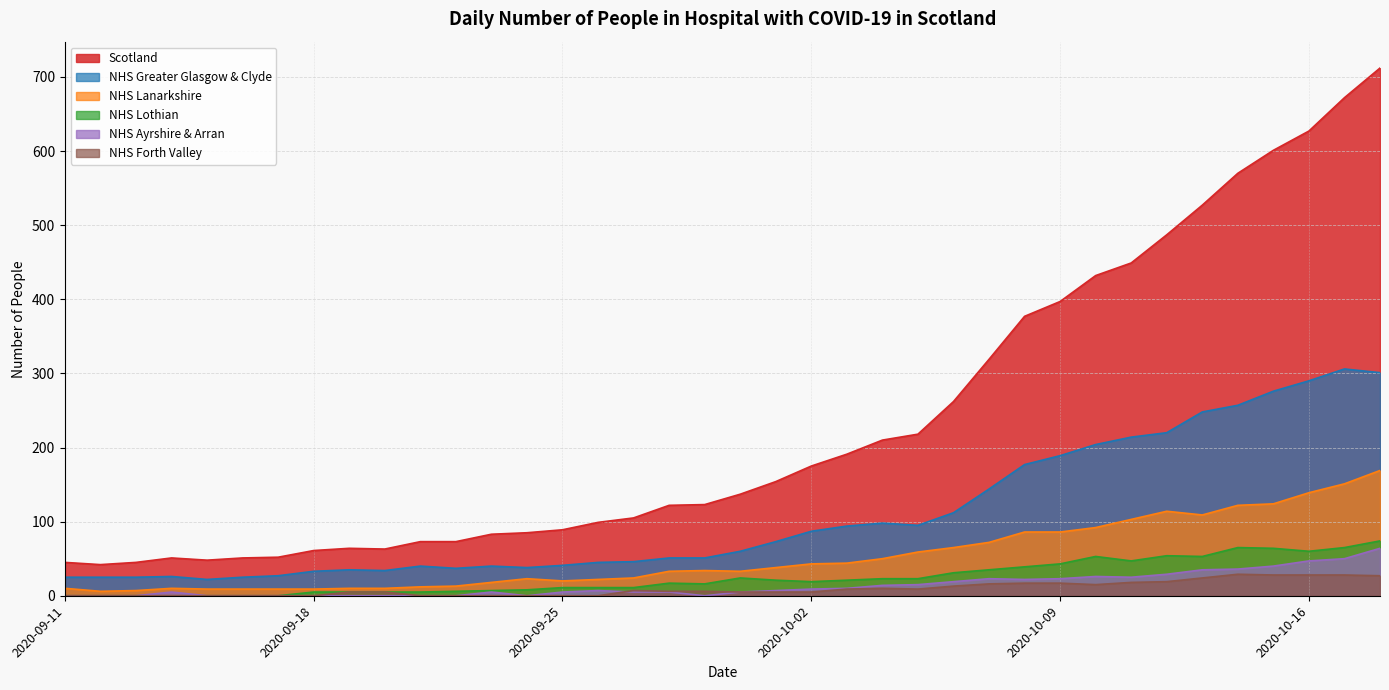

What value does the NHS Lanarkshire series have at 2020-09-14, to the nearest 10?

10